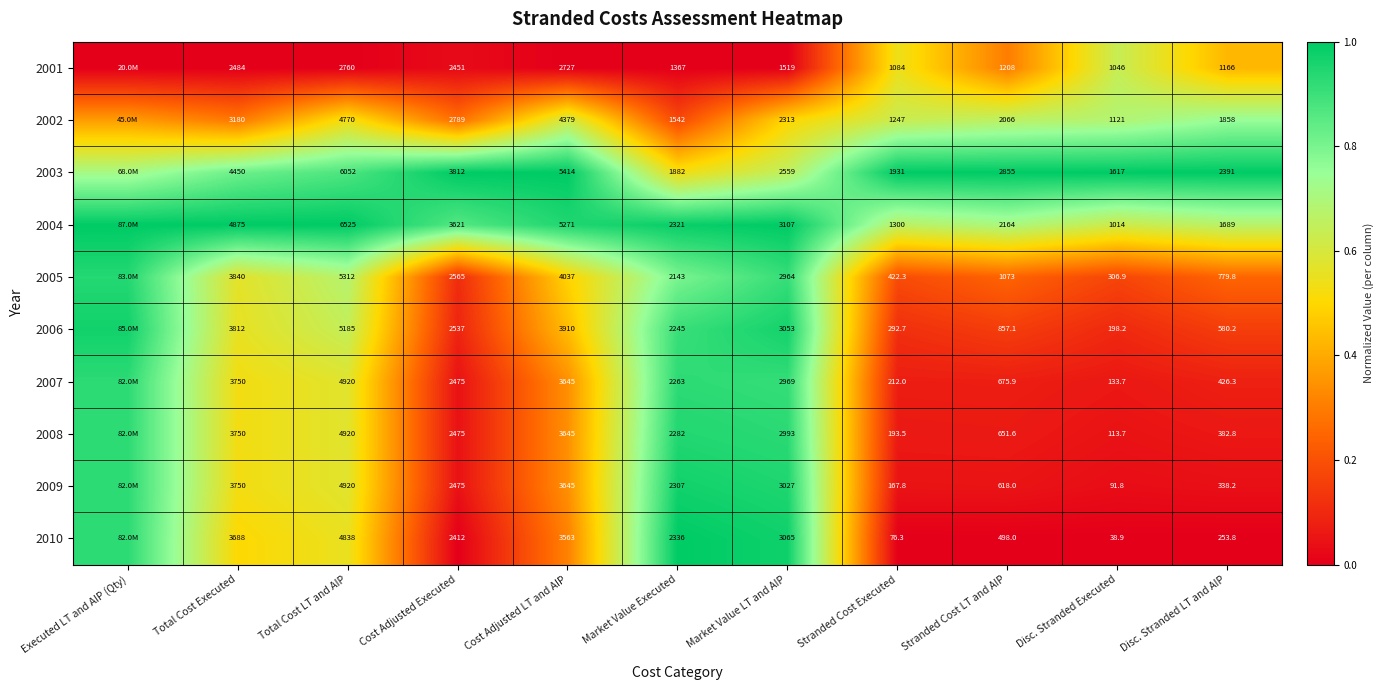

Is the value of 2003 at Total Cost Executed greater than the value of 2010 at Total Cost Executed?

Yes